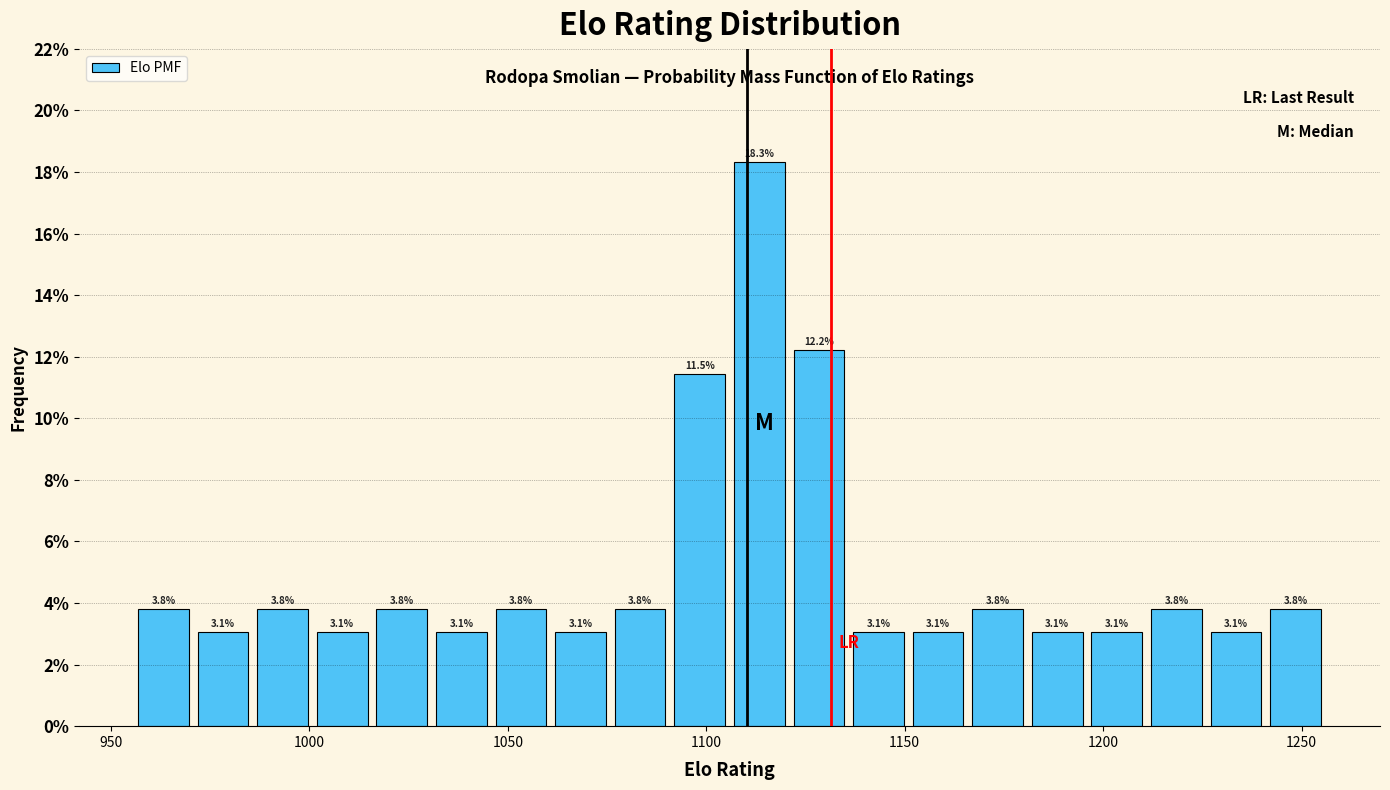

Around what value on the x-axis is the tallest bar? Give the approximate position of its centre, as read against the axis.

1115